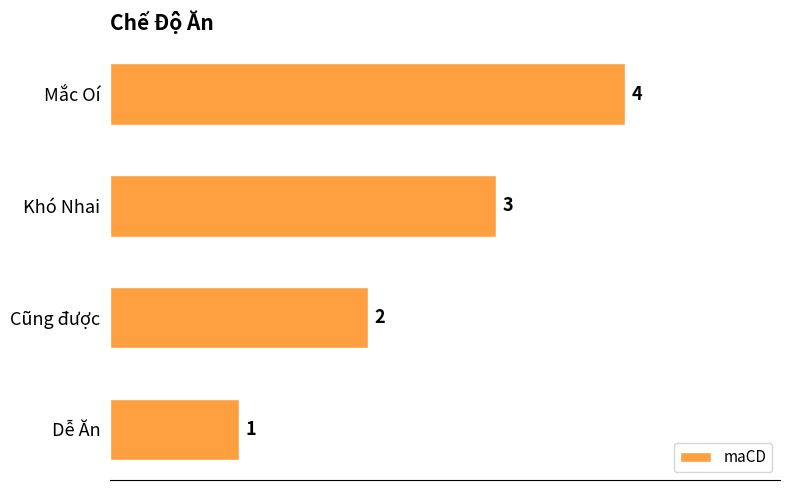

What is the sum of the values at Khó Nhai and Cũng được?

5